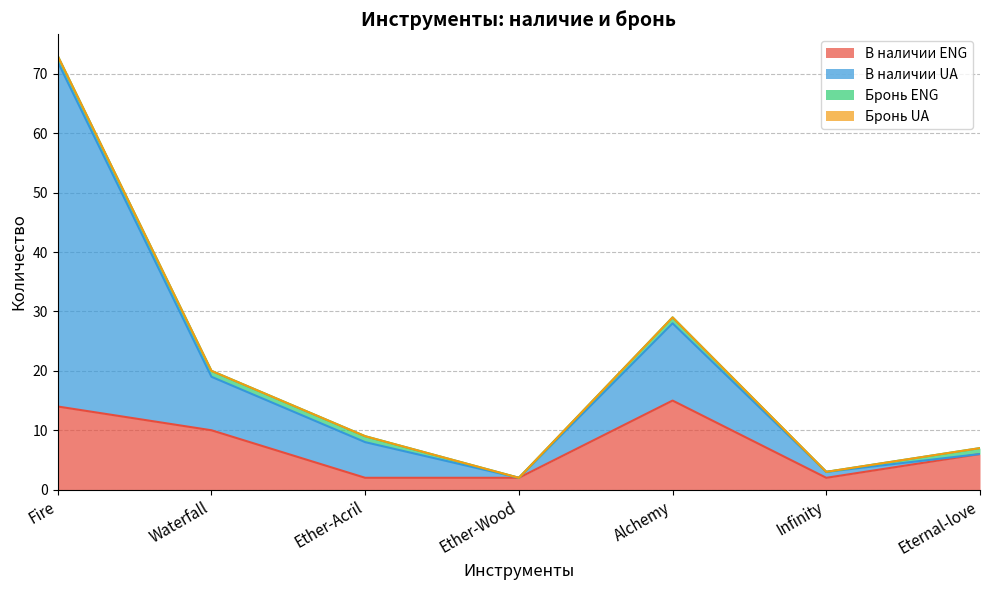

Which has a higher value, Alchemy or Waterfall?

Alchemy